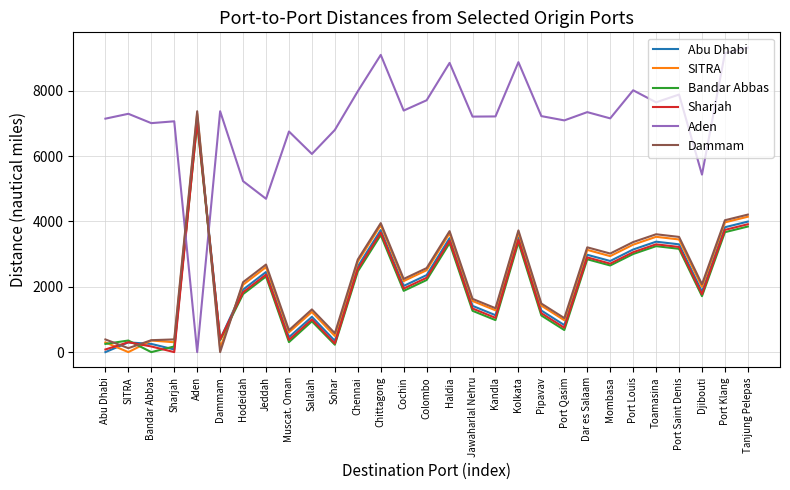

Which series changed the most between Muscat. Oman and Dar es Salaam?

Dammam